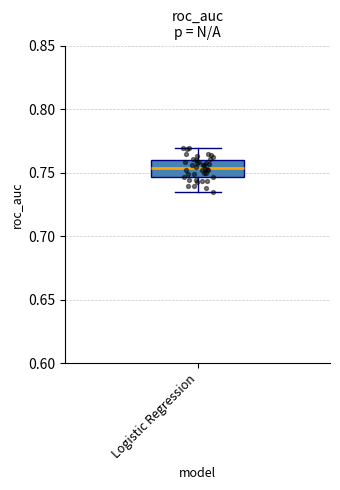

Transcribe this box plot: give where the median line is, the range the box spans, and where the two whiskers end, as read against the y-axis. The values are not printed on the chart, so give them approximately, as read against the axis.

median 0.755, box 0.745 to 0.760, whiskers 0.735 to 0.770